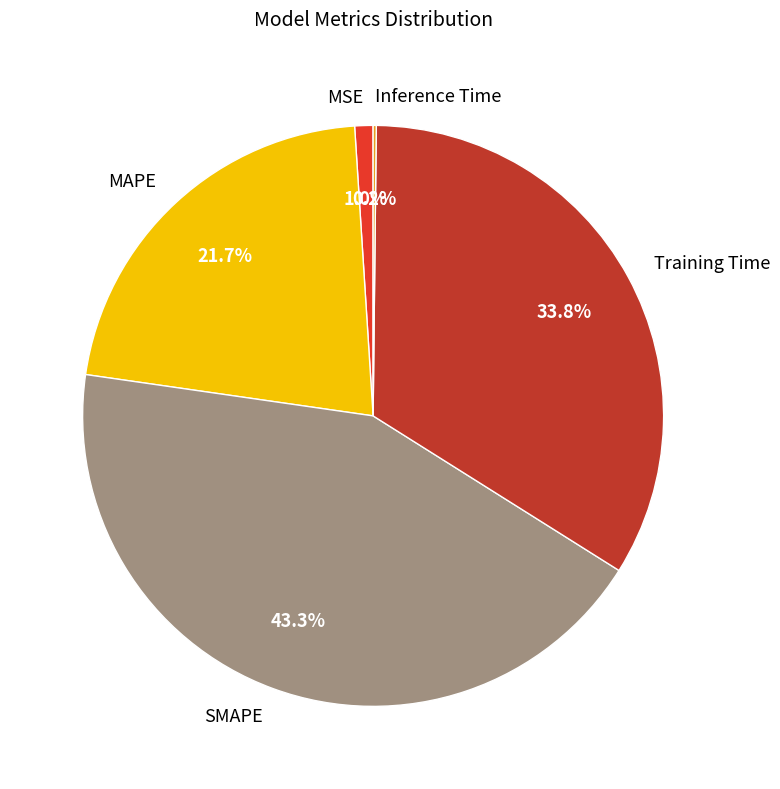

Which slice is the largest?

SMAPE